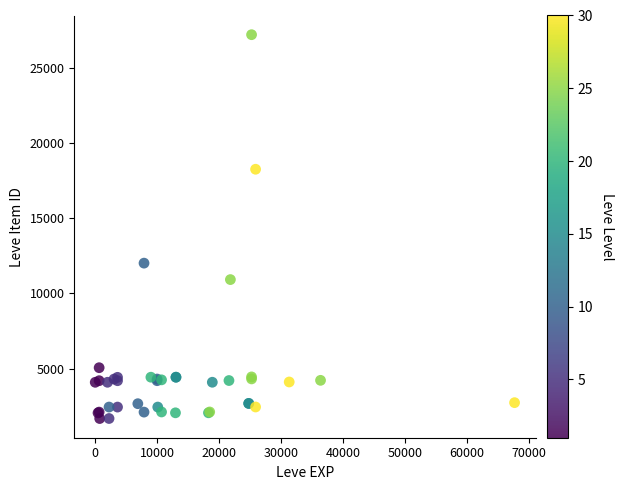

What Y value in the scatter plot is closest to 14448?

12018